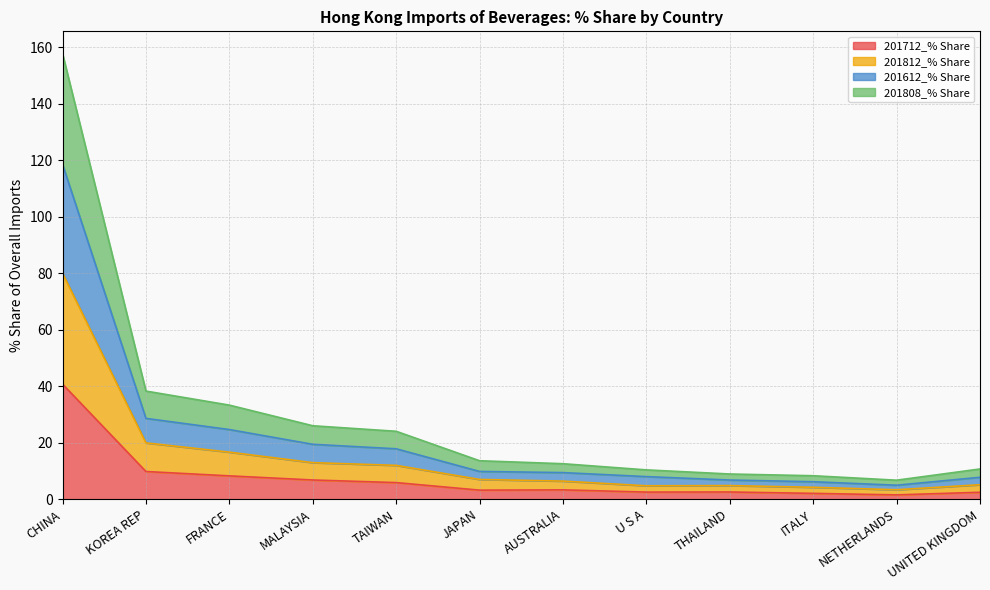

What is the value of the 201812_% Share point at the 11th from the left?

3.3